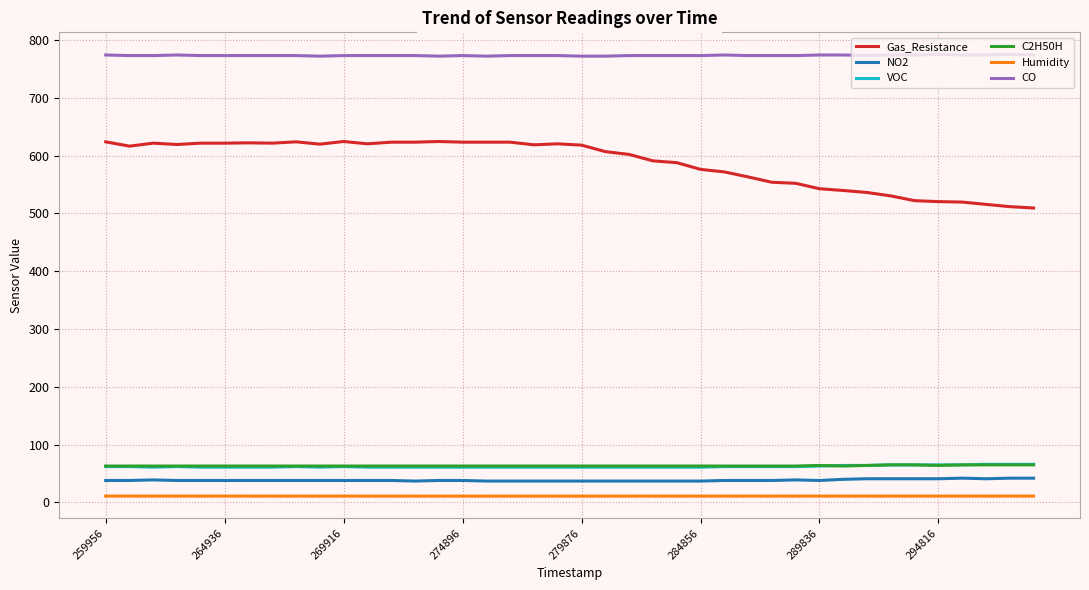

What is the maximum value shown in the chart?

775.0